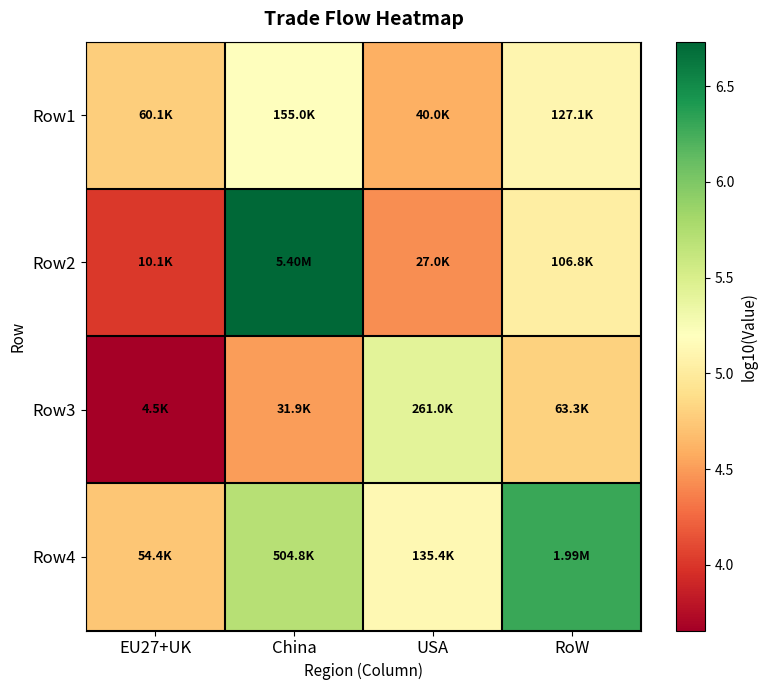

What is the minimum value shown in the chart?

3.7